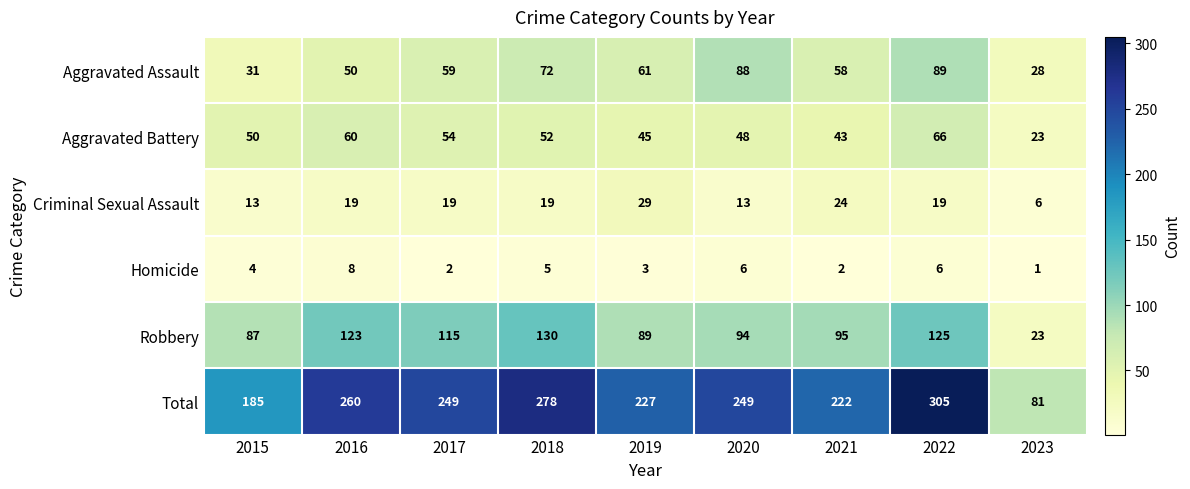

True or false: Robbery has a value of 95 at 2021.

True